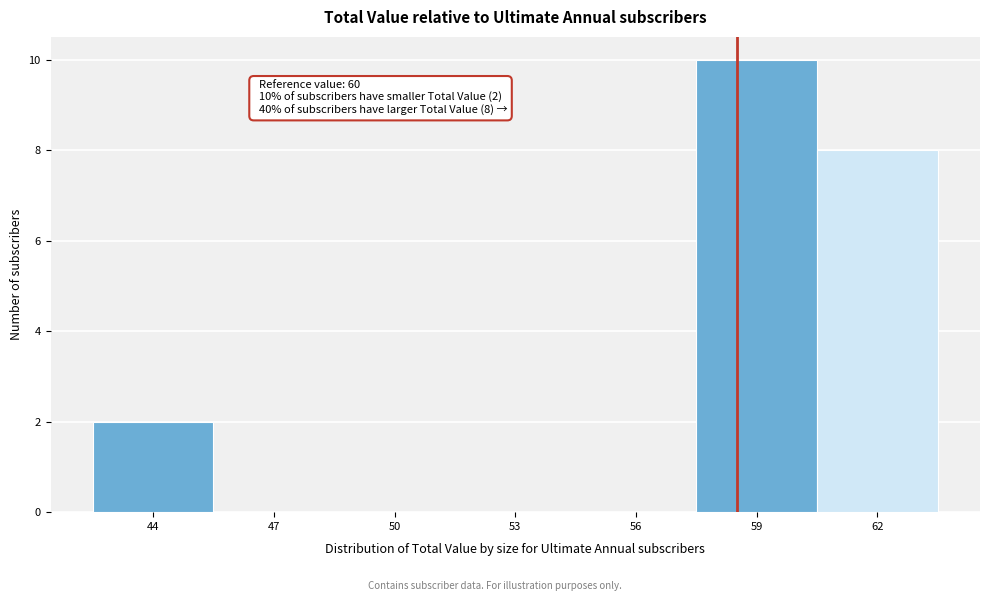

Reading right to left, what are all the values shown in this chart?

62=8	59=10	56=0	53=0	50=0	47=0	44=2